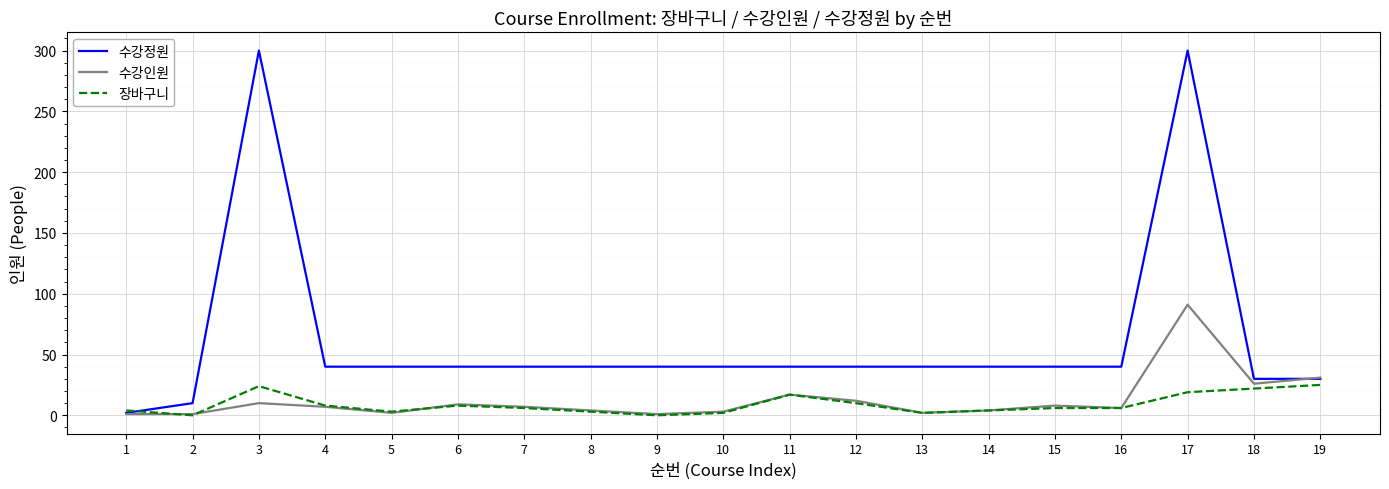

Is the value of 수강정원 at 17 greater than the value of 장바구니 at 3?

Yes